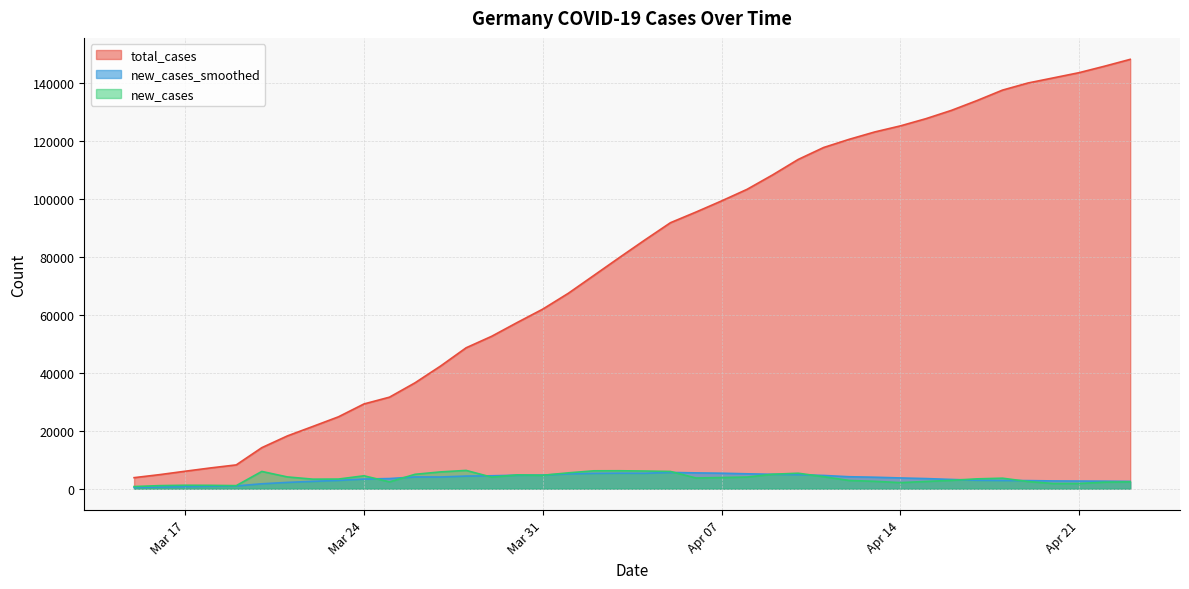

At which category is the sum across all series the highest?

2020-04-23